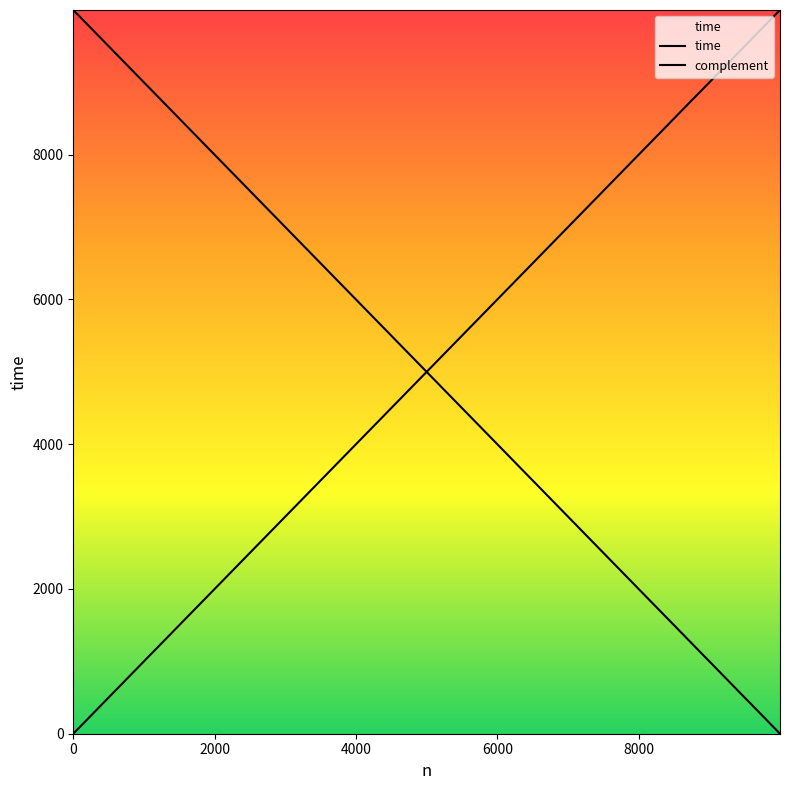

The value of complement at 11 is 1019. True or false?

False